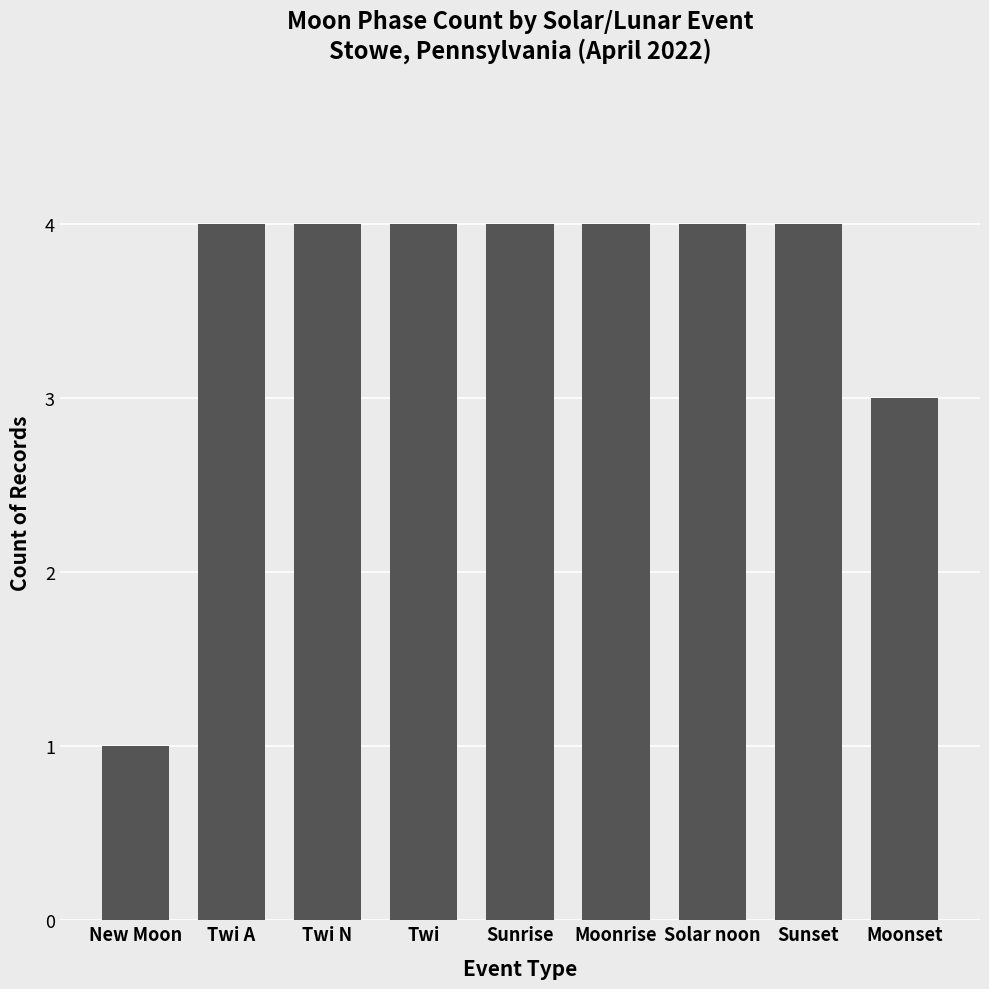

Read the value at Twi N.

4